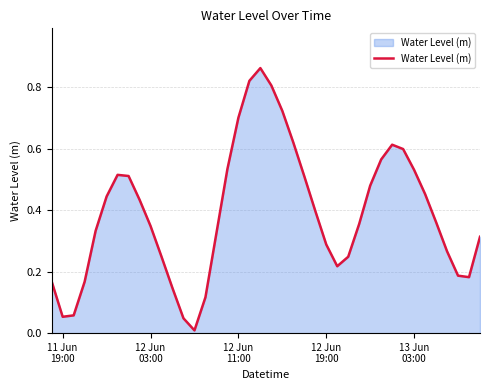

What is the maximum value shown in the chart?

0.9